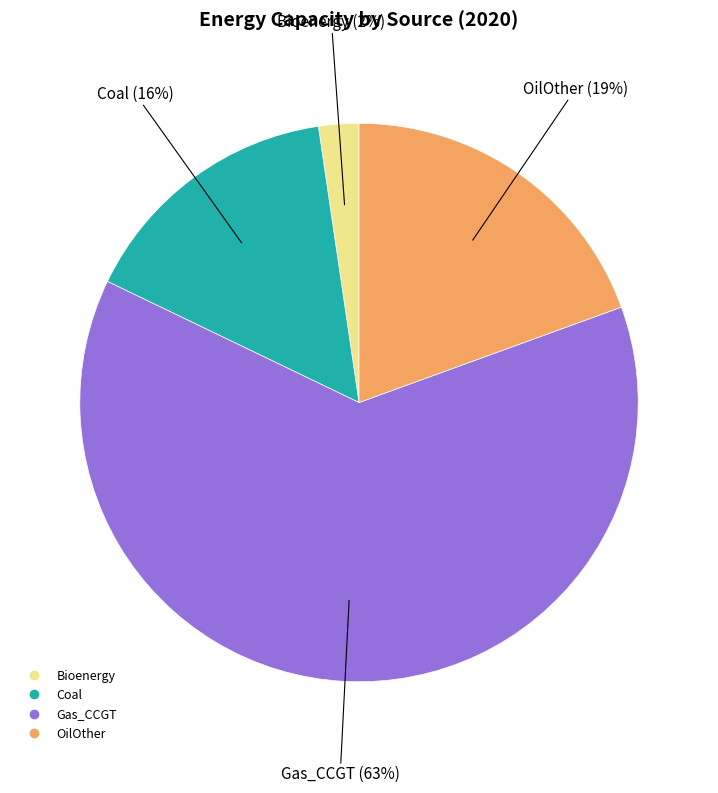

Combined, do OilOther and Bioenergy account for over 50%?

No